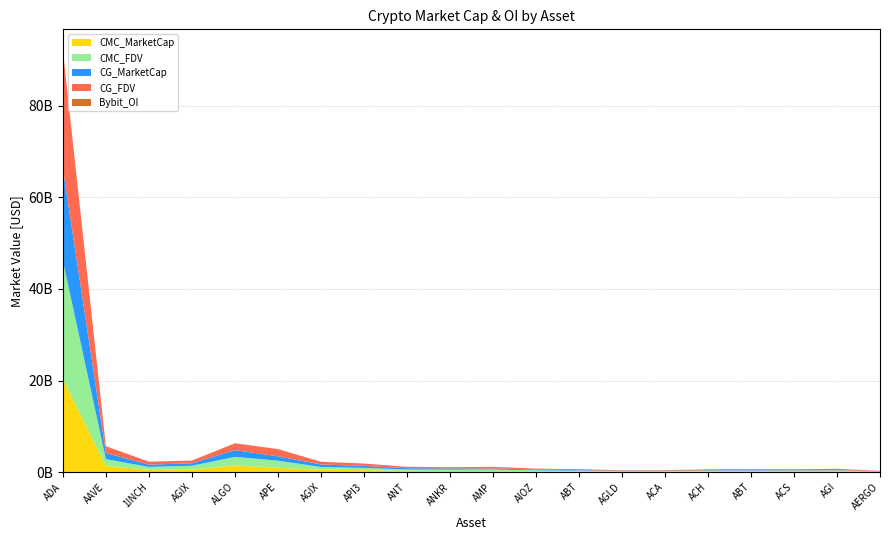

Reading left to right, extract all data points from this chart.

CMC_MarketCap: 20329056276.7	1354555292.6	493051176.9	535609345.8	1483388605.6	936935758.0	538024022.0	418283143.0	277789336.0	269128368.0	207378247.0	191814426.0	110223711.0	102067324.0	101604624.0	99634946.0	110131244.3	84455930.0	61241232.0	61032322.0
CMC_FDV: 25802874017.4	1470817126.2	647838804.0	852531095.5	1843946733.0	1569396240.7	592370871.0	509986454.1	299573940.0	269415780.6	367427667.0	191814481.0	207969266.0	102067324.0	113480490.0	201539588.0	207848975.7	223205948.0	297085311.0	68575643.0
CG_MarketCap: 20119713286.0	1353254326.0	491555073.0	538024022.0	1483522578.0	936935758.0	538024022.0	418283143.0	277789336.0	269128368.0	207378247.0	191814426.0	110223711.0	102067324.0	101604624.0	99634946.0	110223711.0	84455930.0	61241232.0	61032322.0
CG_FDV: 25766845326.0	1469404497.0	645873016.0	592370871.0	1483522578.0	1570358165.0	592370871.0	519987631.0	299573940.0	269128368.0	367427667.0	191814481.0	207969266.0	102067324.0	113480490.0	201539588.0	207969266.0	223205948.0	297085311.0	68575643.0
Bybit_OI: 87009430.0	21270796.0	5125891.0	7117495.0	9673868.0	19171747.0	0.0	8229161.0	2870595.0	5571143.0	0.0	0.0	0.0	1973208.0	0.0	2122059.0	0.0	0.0	11164952.0	628805.0